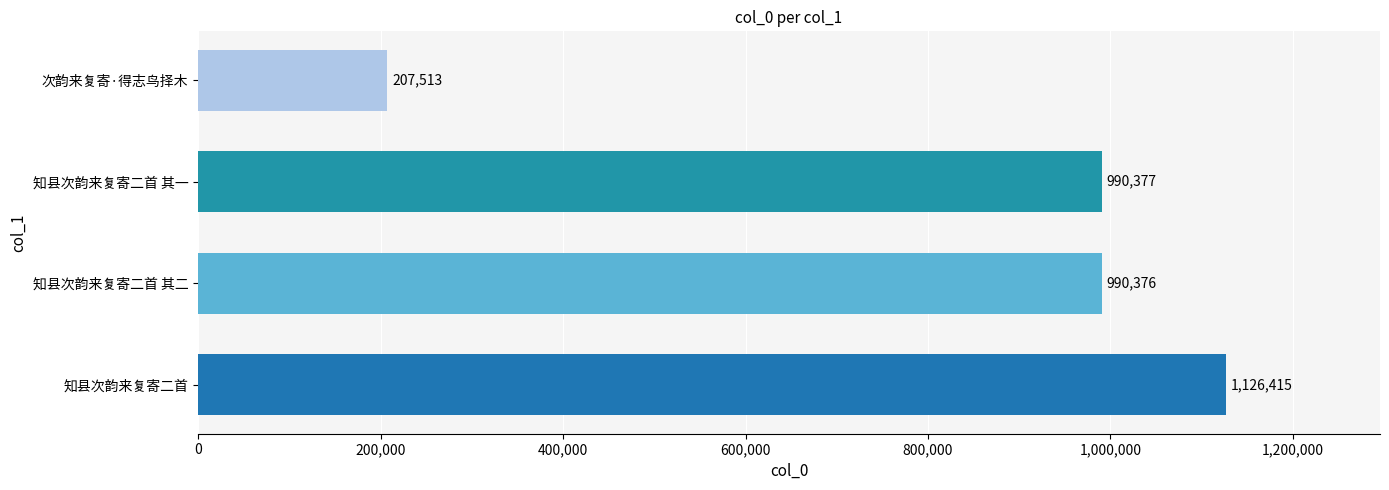

The value at 知县次韵来复寄二首 其二 is 1734097. True or false?

False